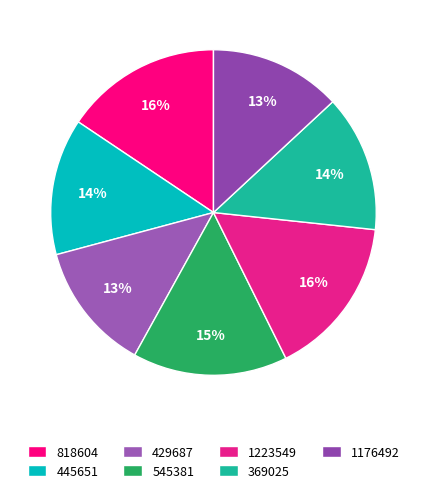

To the nearest percent, what is the difference between the largest and smallest slice percentages?

3%